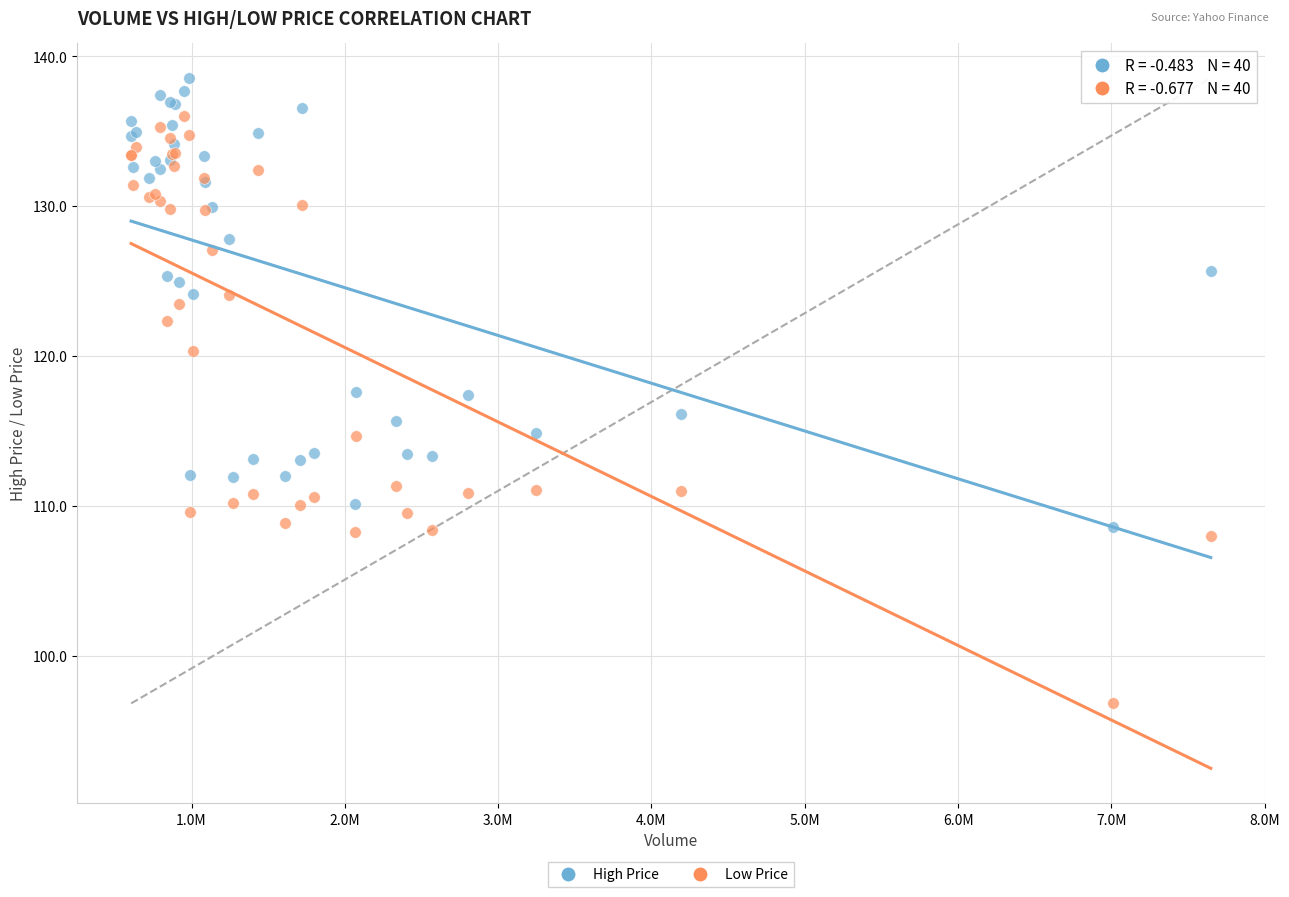

What is the X range (max minus min) for the scatter plot?

7042500.0